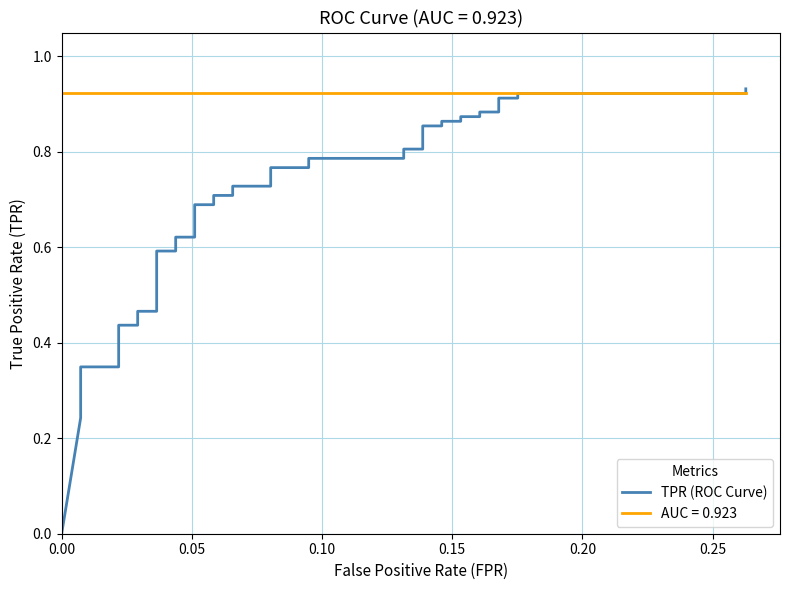

True or false: the data has more than 2 interior local peaks.

False